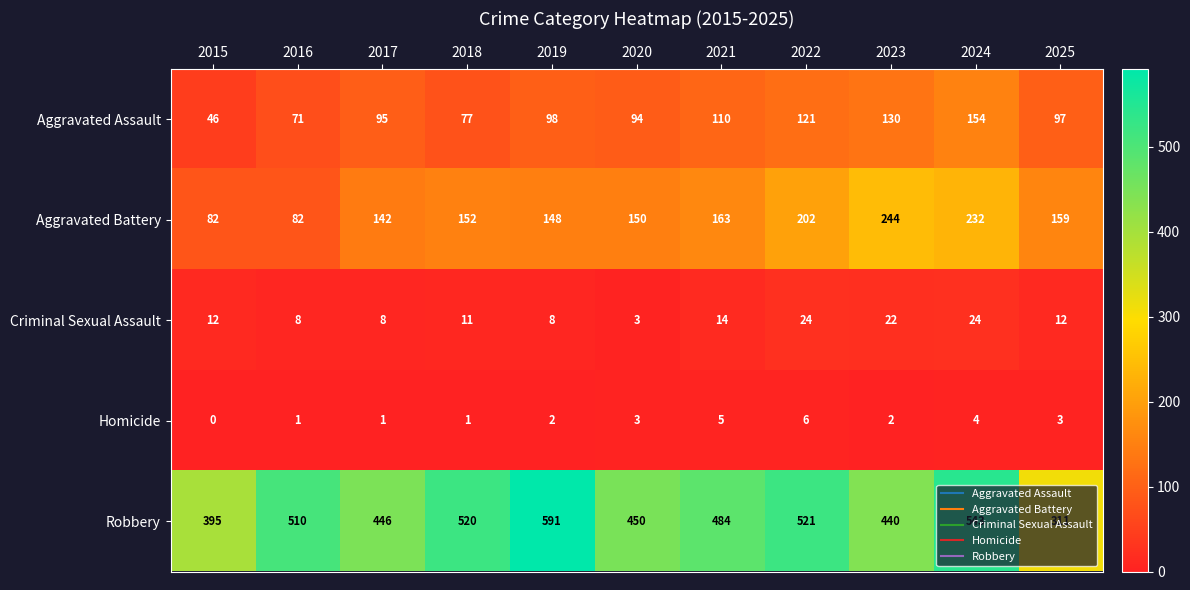

What is the difference between the highest and lowest values at 2023?

438